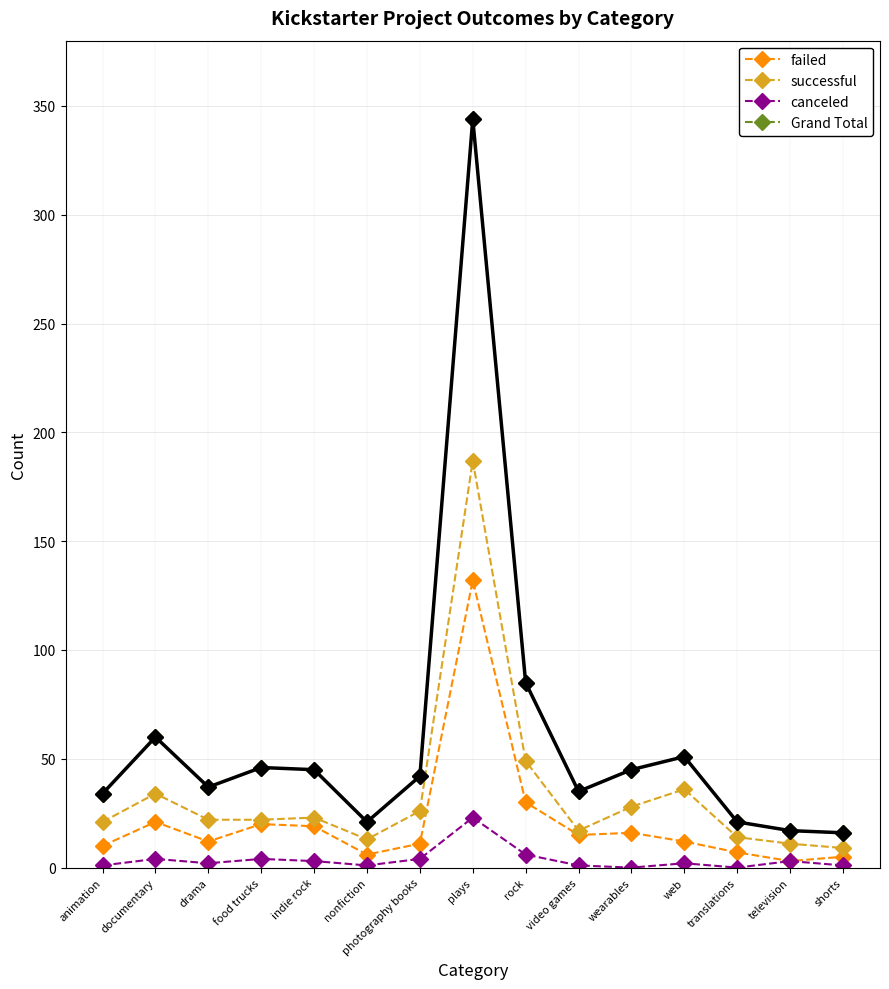

Does the chart have visible grid lines?

Yes